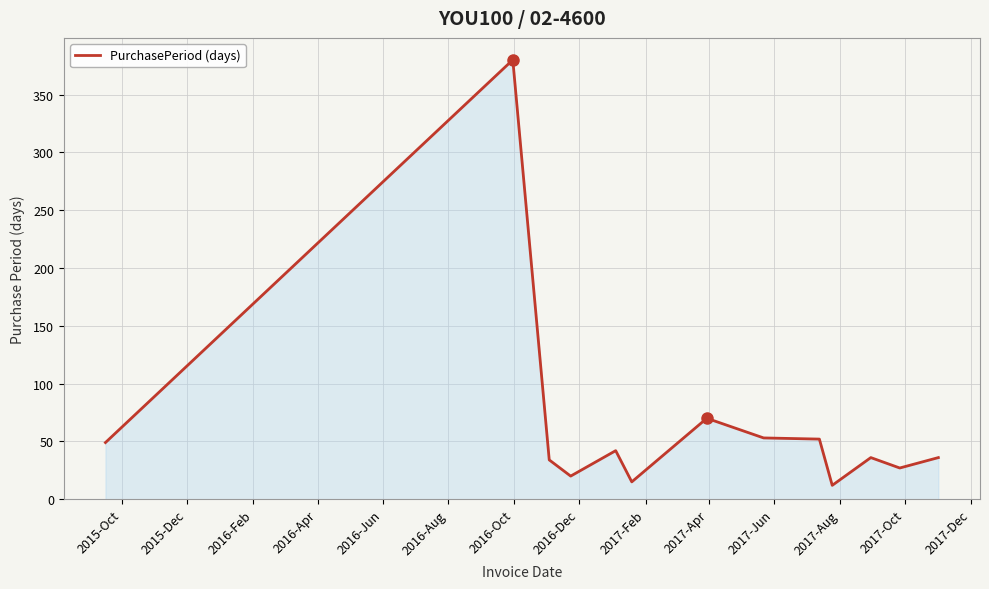

How many lines are shown in the chart?

1